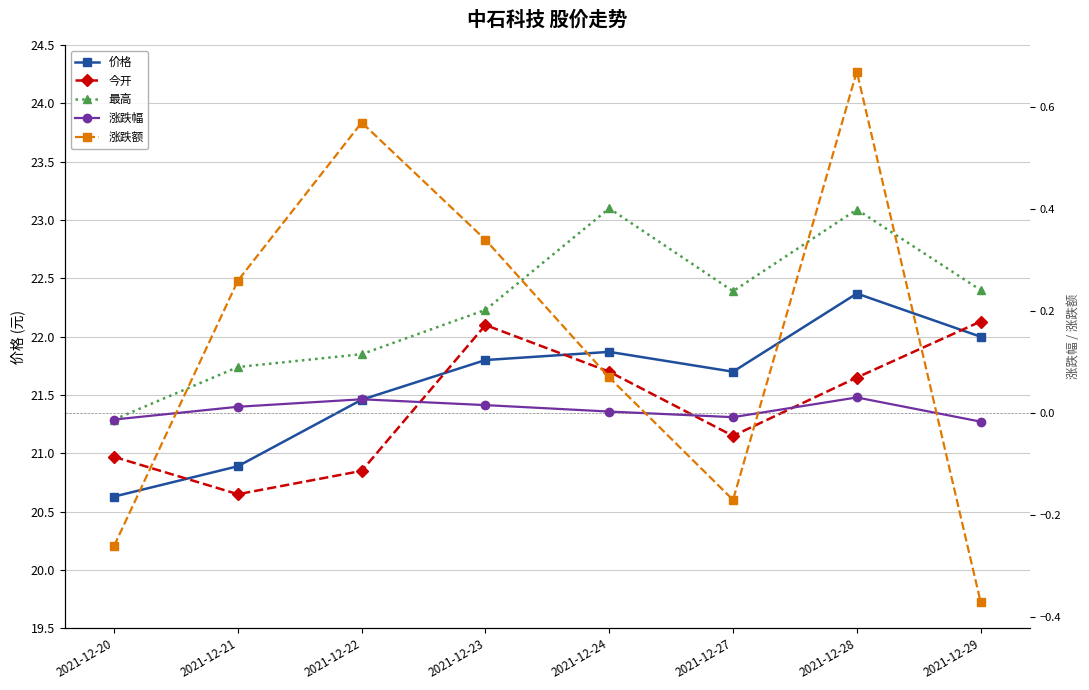

The 涨跌幅 series shows 0.0 at 2021-12-21. True or false?

False